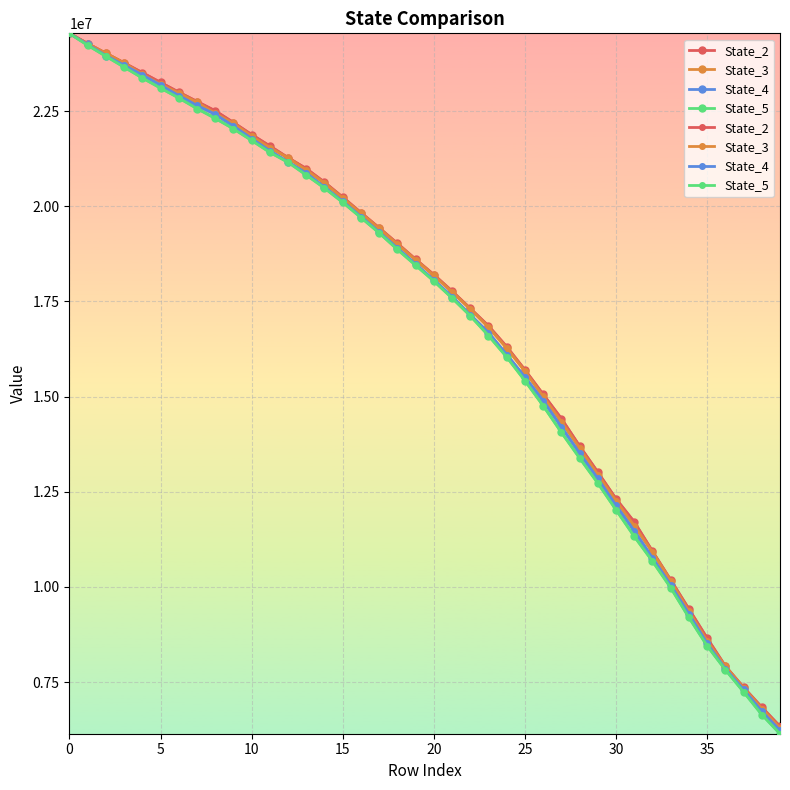

At which label is State_2 closest to 15440058?

25